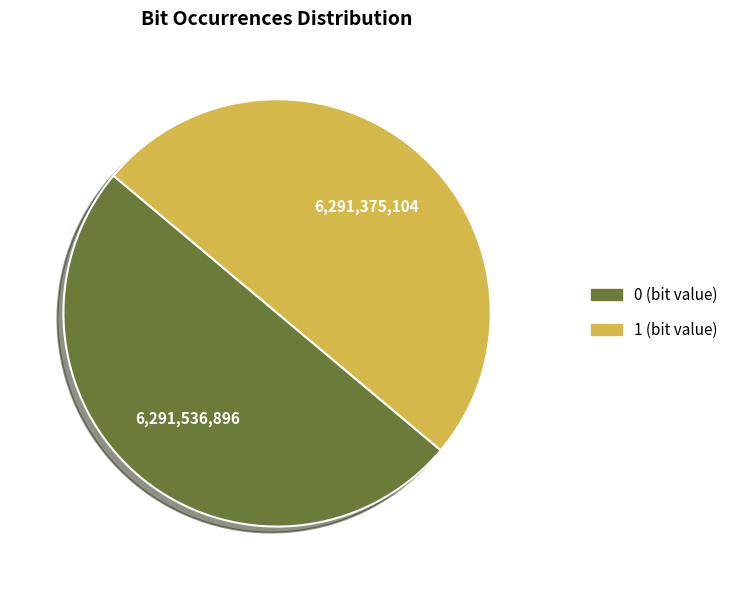

The 0 slice represents 50% of the pie. True or false?

True